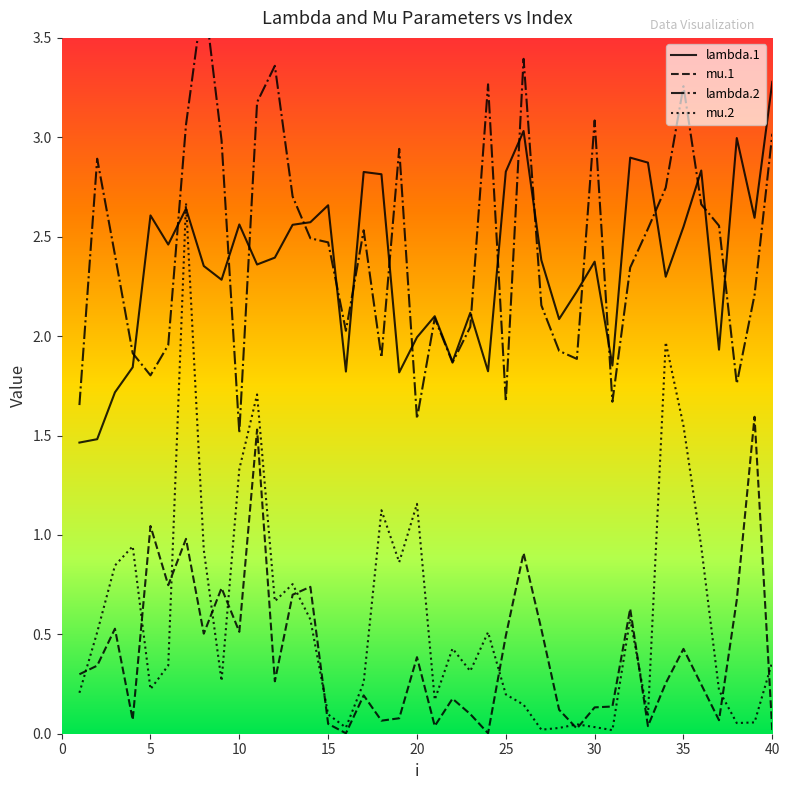

True or false: mu.1 has a value of 0.1 at 30.

True